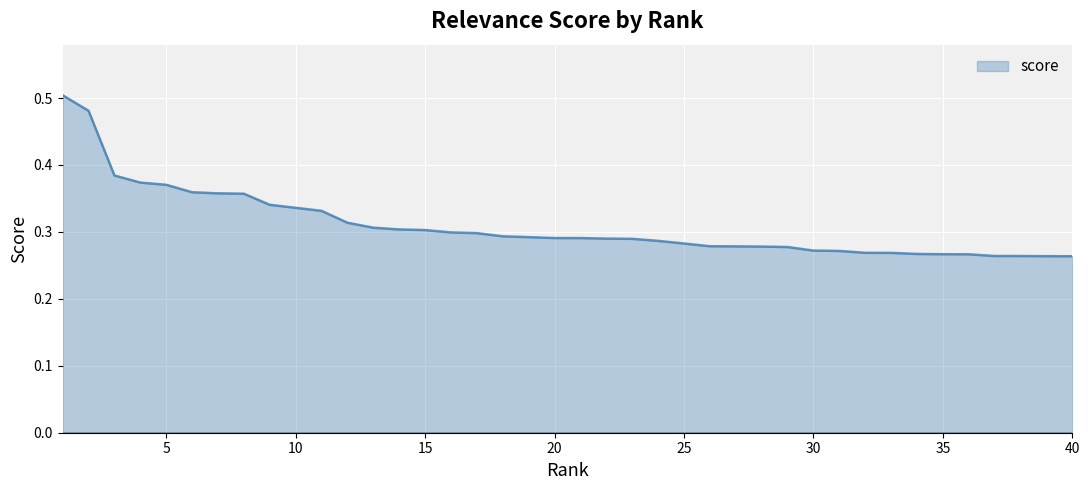

Does the chart have visible grid lines?

Yes